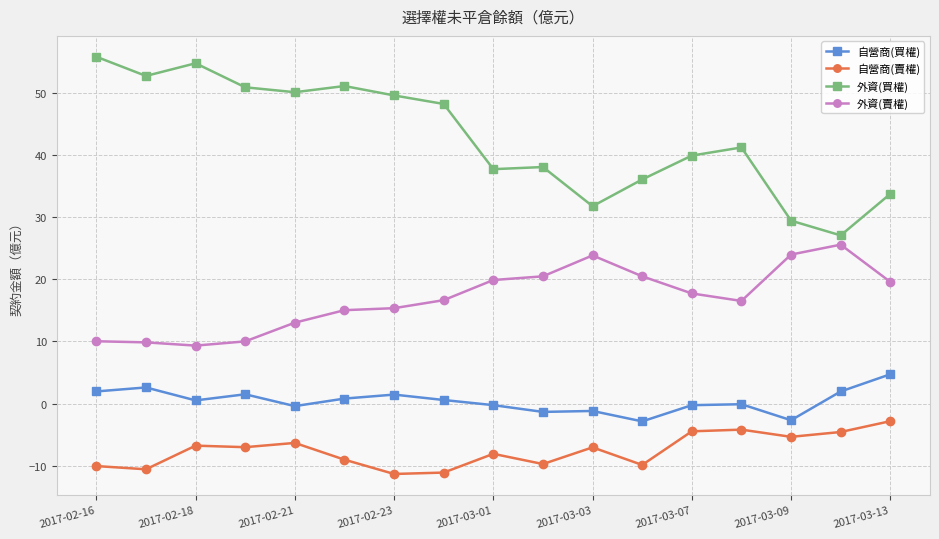

True or false: 自營商(賣權) has more than 0 points higher than both neighbors.

True